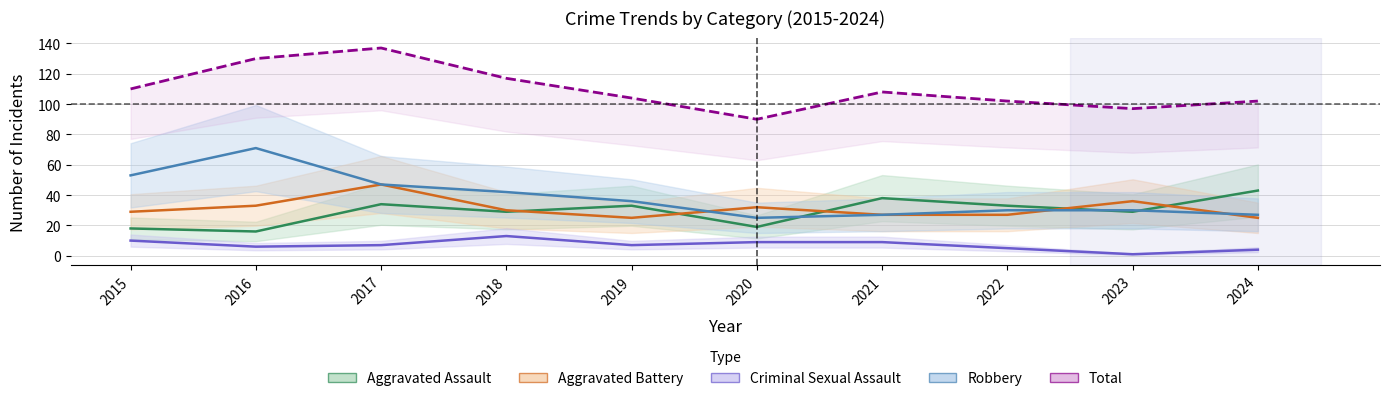

Reading left to right, what are all the values shown in this chart?

Aggravated Assault: 18	16	34	29	33	19	38	33	29	43
Aggravated Battery: 29	33	47	30	25	32	27	27	36	25
Criminal Sexual Assault: 10	6	7	13	7	9	9	5	1	4
Robbery: 53	71	47	42	36	25	27	30	30	27
Total: 110	130	137	117	104	90	108	102	97	102